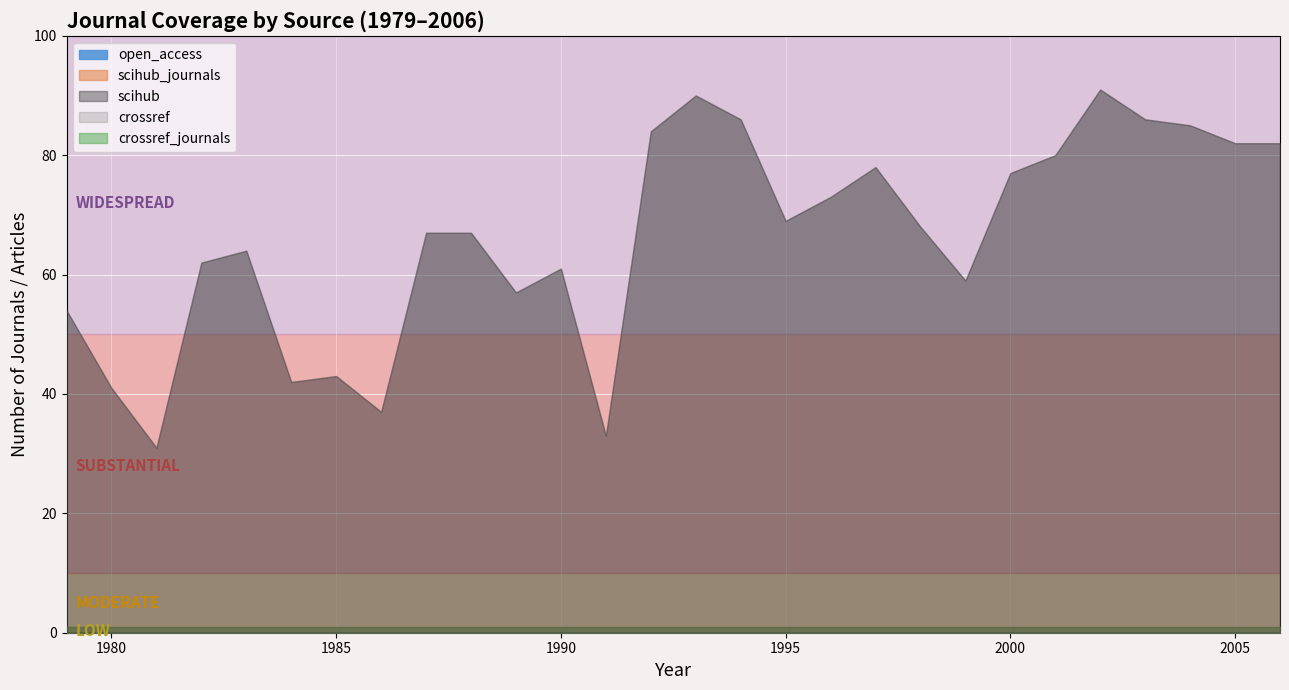

At which category is the sum across all series the highest?

2002